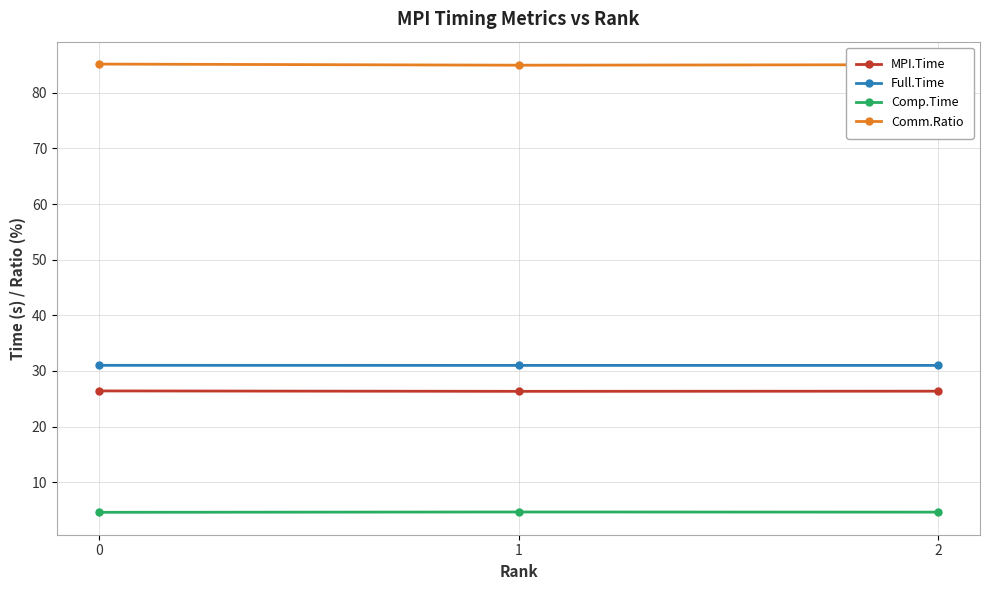

What value does the Comp.Time series have at 2?

4.6